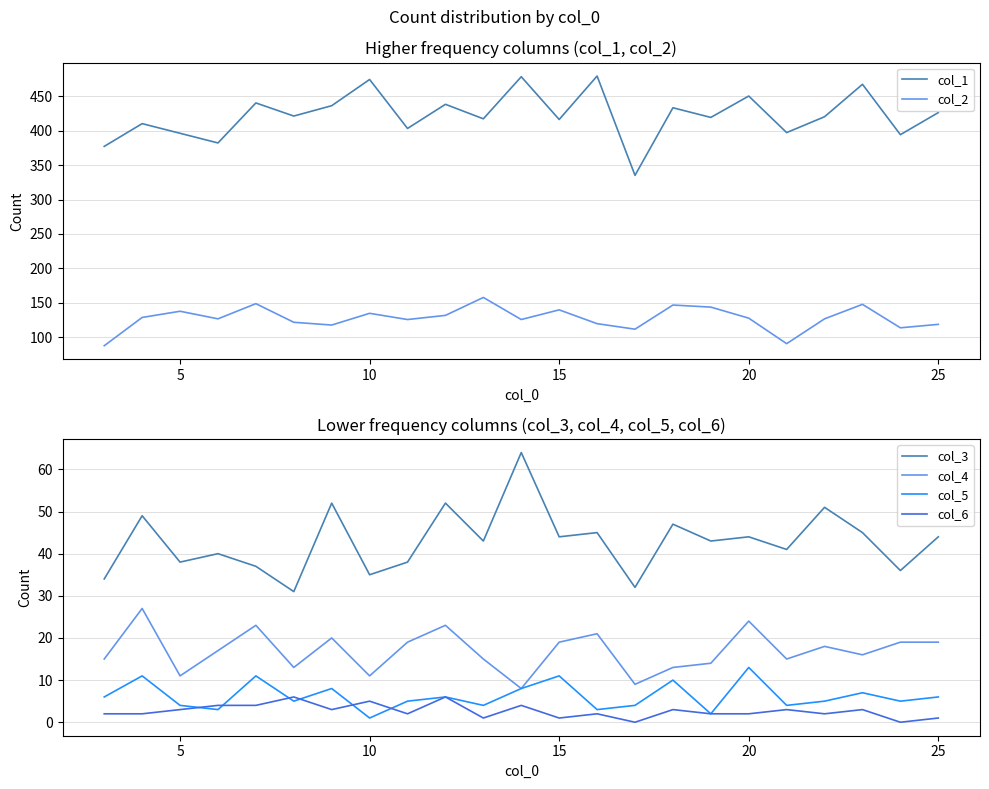

True or false: col_6 and col_4 intersect in this chart.

False